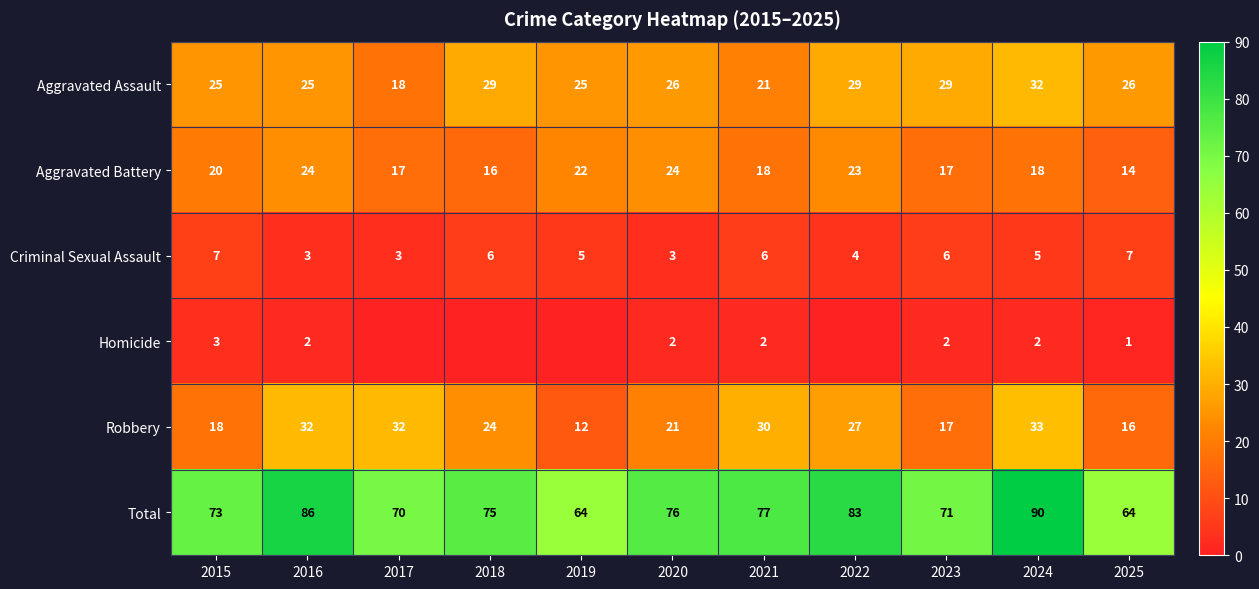

At which label is Total closest to 77?

2021